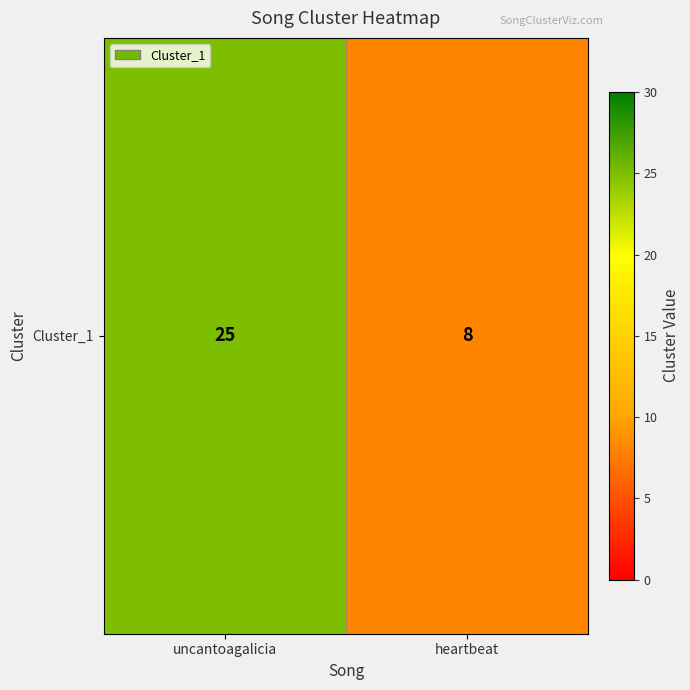

How many categories are shown in the chart?

2